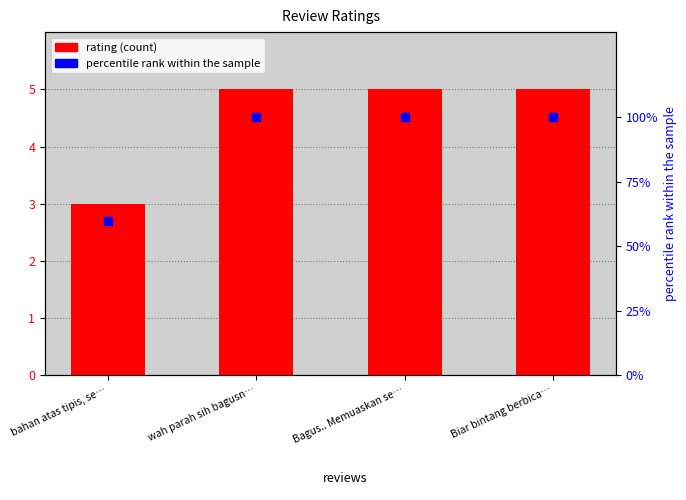

How many groups of bars are there?

4